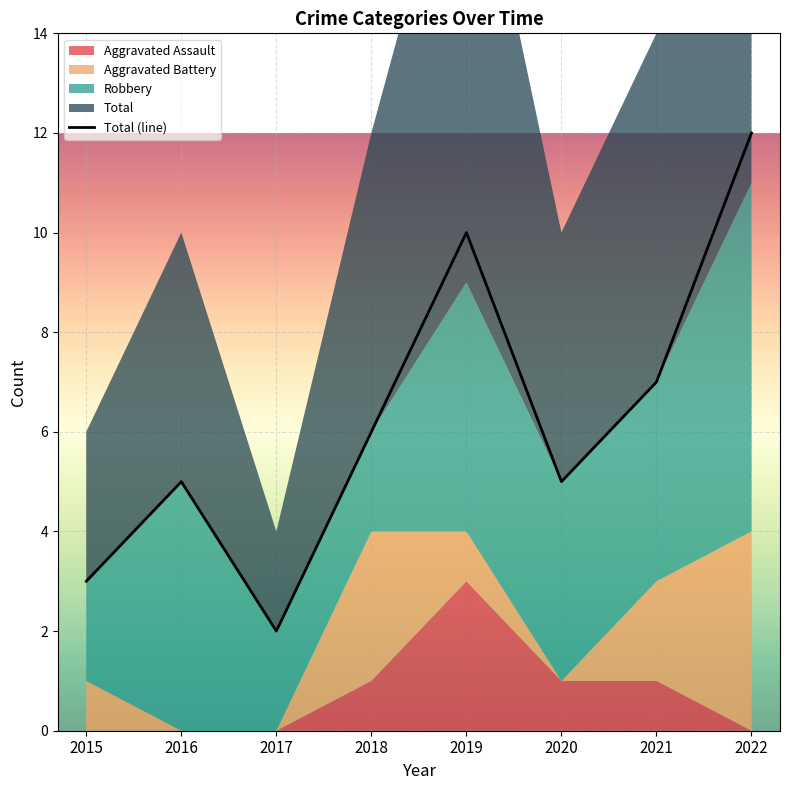

Approximately how many times larger is the value at 2016 compared to 2019?

0.5